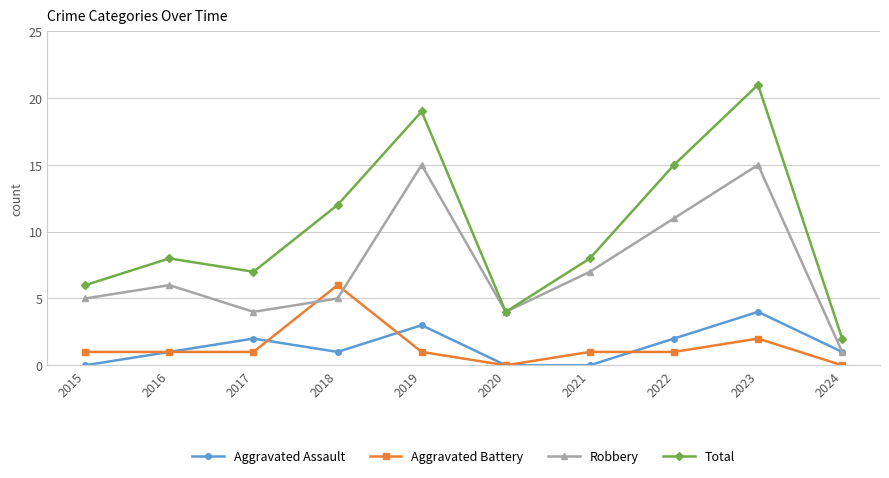

Is the value of Total at 2024 greater than the value of Robbery at 2023?

No